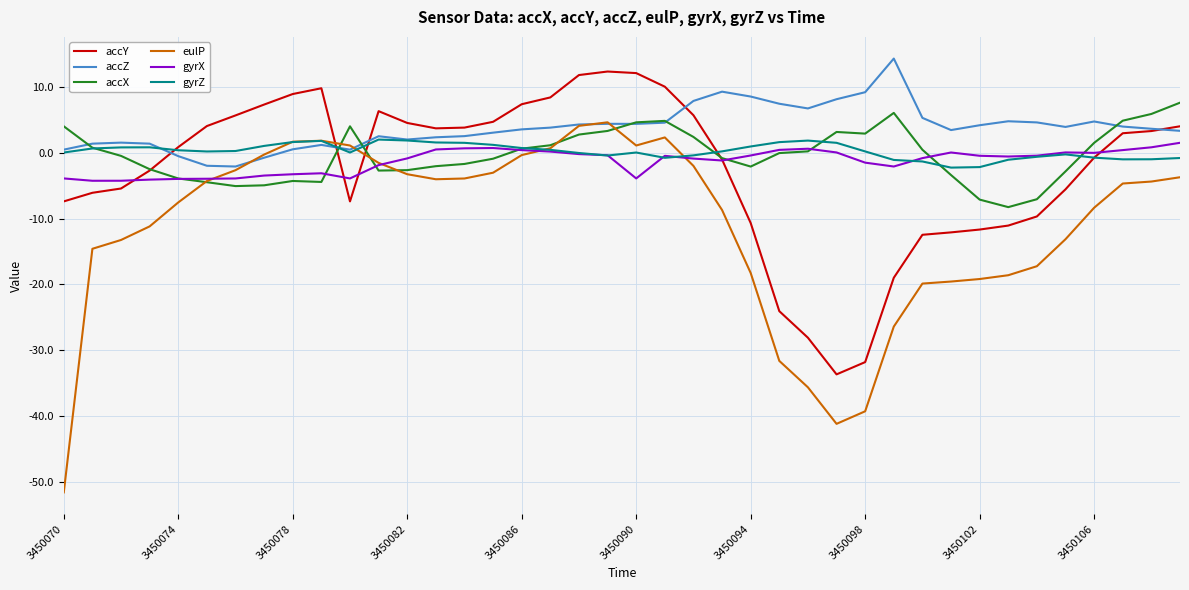

Which series has the largest total across all categories?

accZ